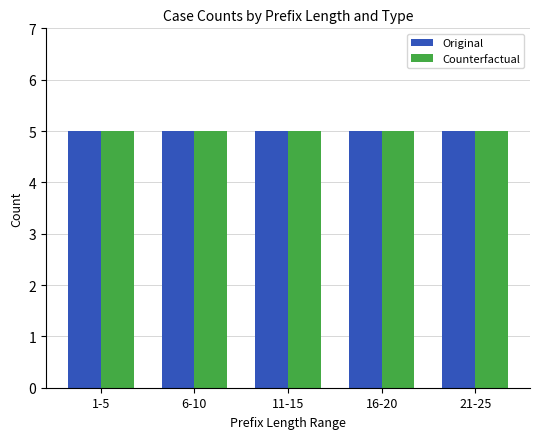

What is the label of the 4th bar from the left?

PrefixLength 16-20